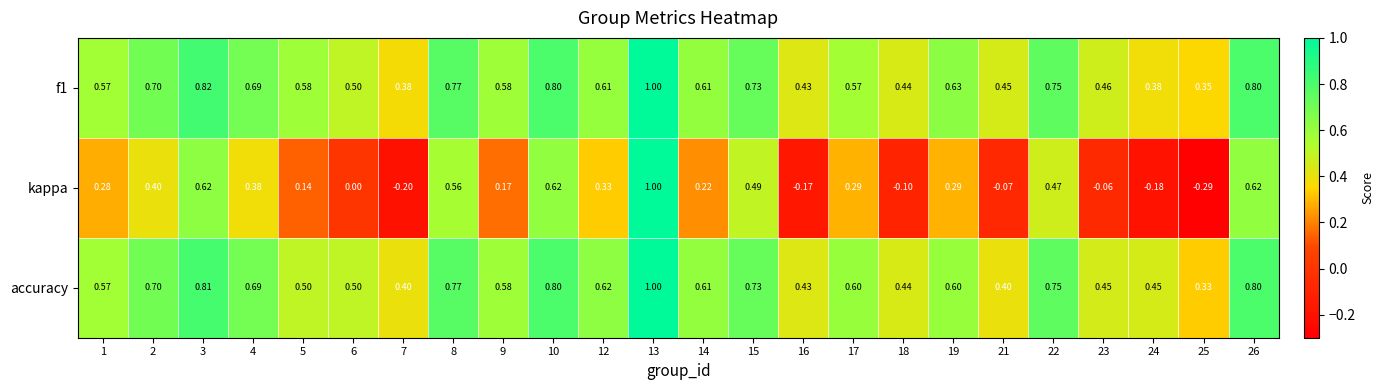

Between 9 and 12, which series saw the biggest shift?

kappa